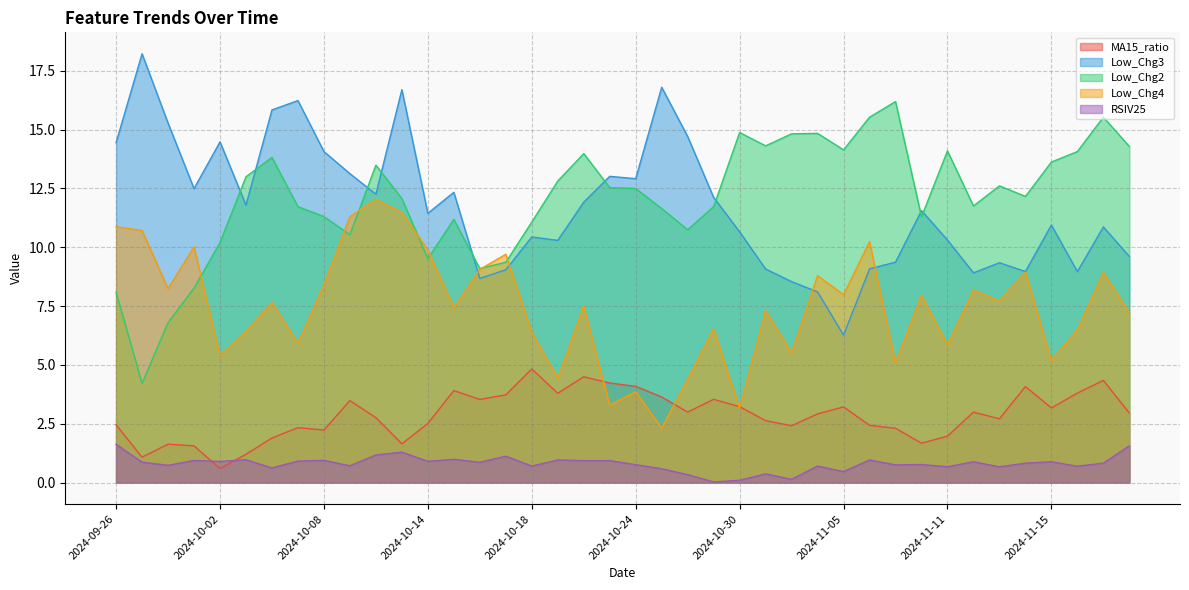

What position from the left is 2024-10-23?

20